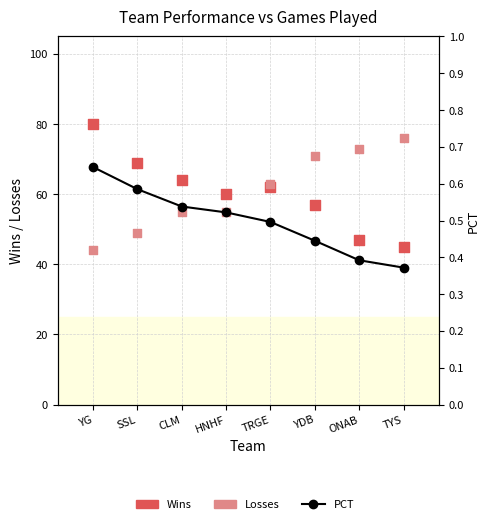

At which category is the sum across all series the highest?

YDB